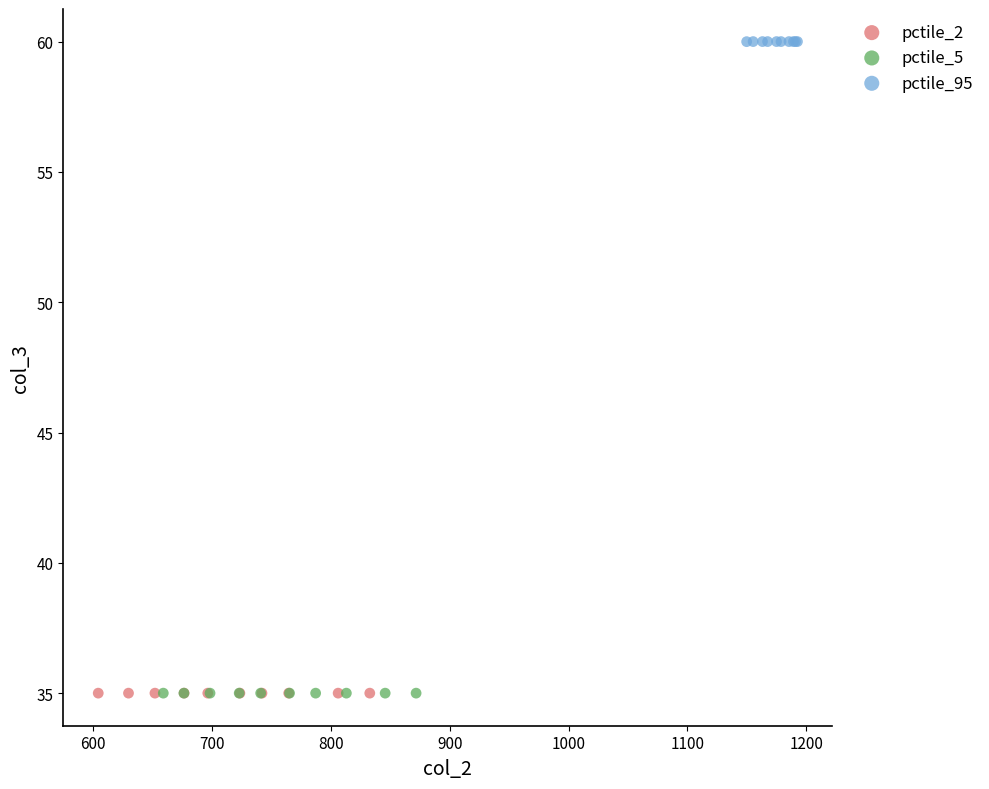

Which series contains the highest Y value?

pctile_95